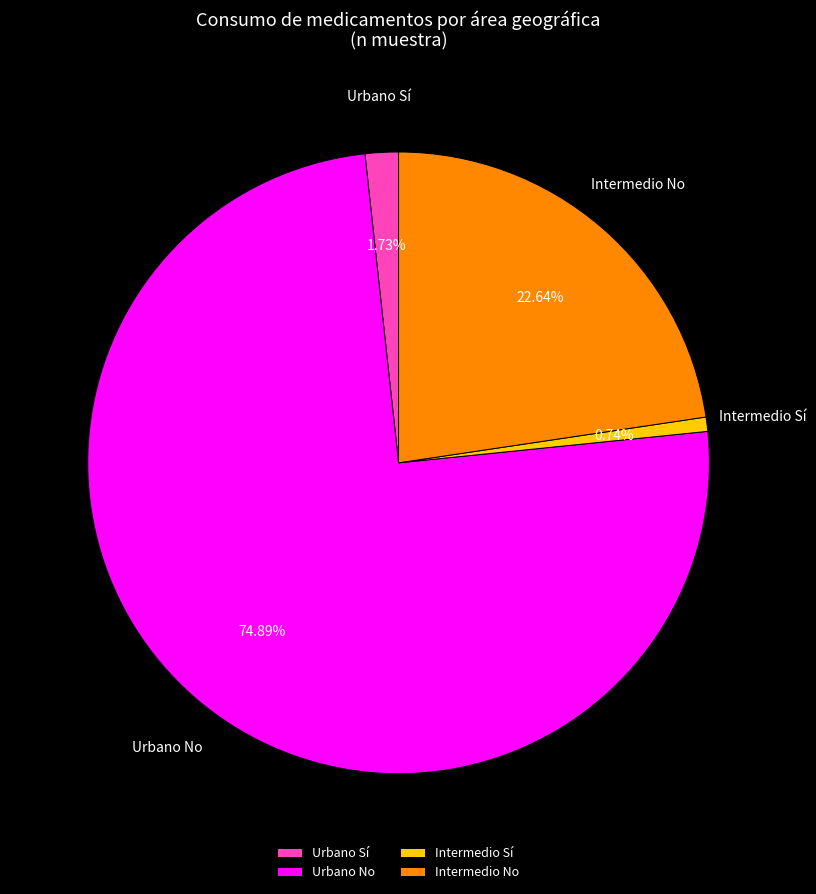

Between Urbano No and Intermedio No, which is larger?

Urbano No